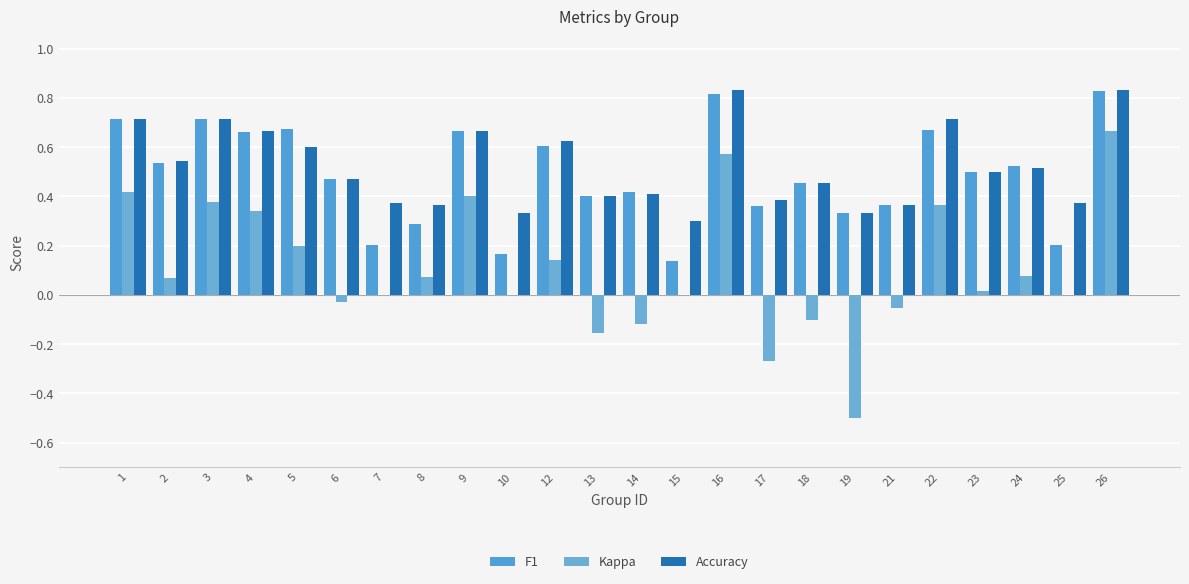

How many groups of bars are there?

24